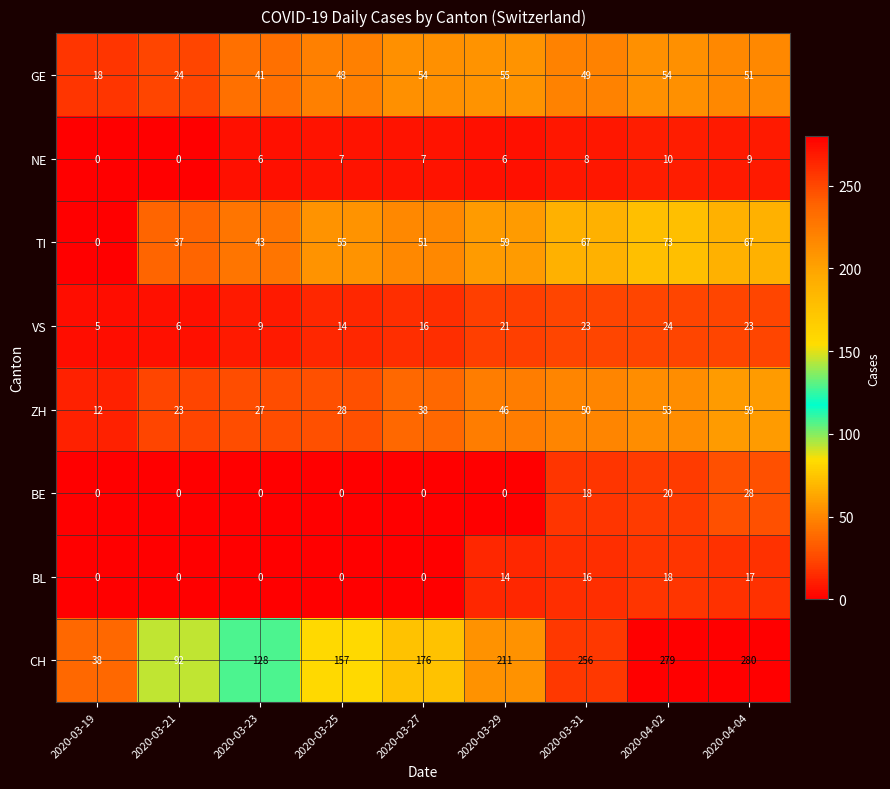

What is the total value across all series at 2020-03-25?

309